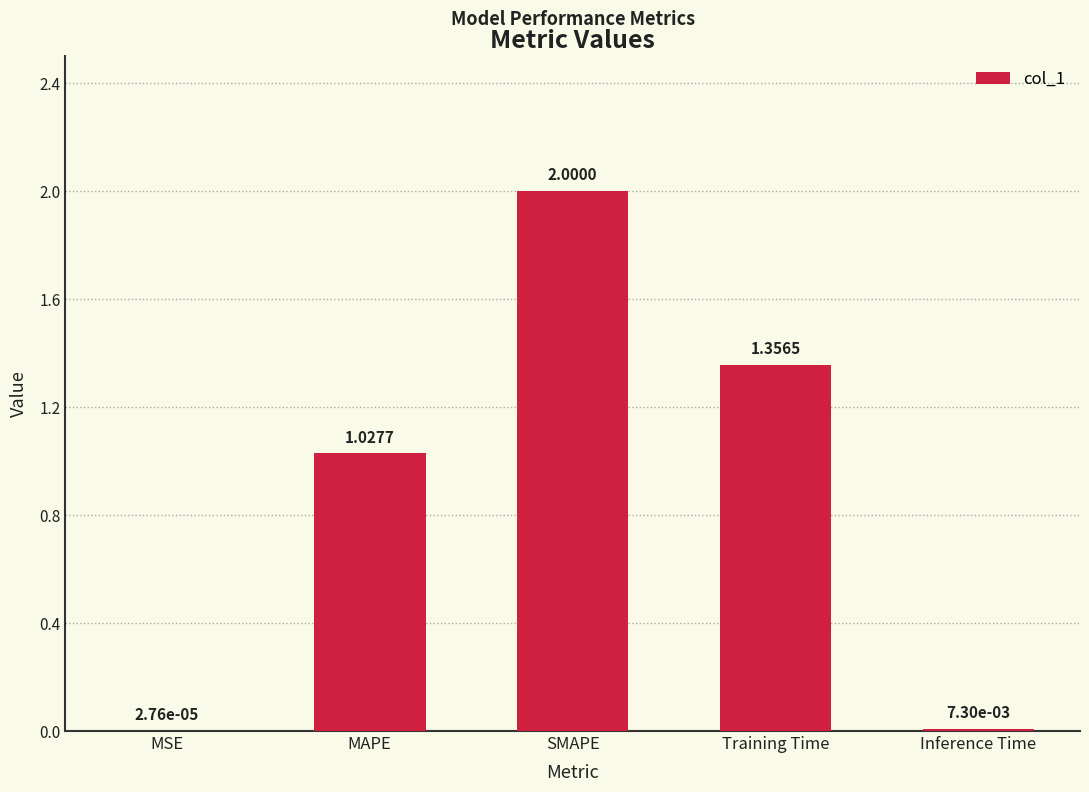

What is the average value?

0.9